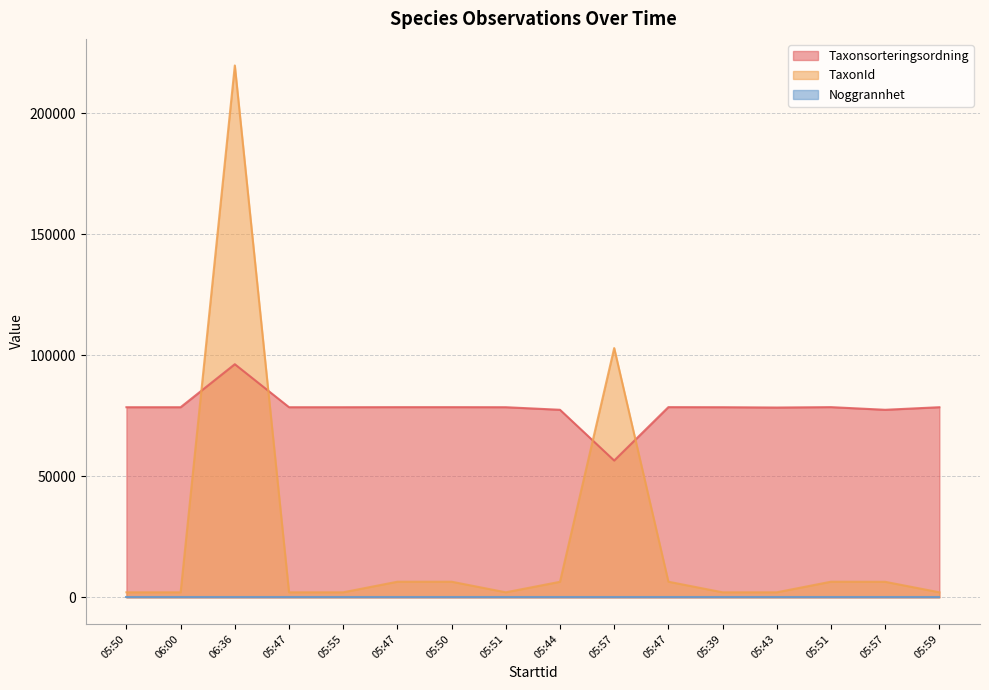

How many times do TaxonId and Taxonsorteringsordning cross each other?

4